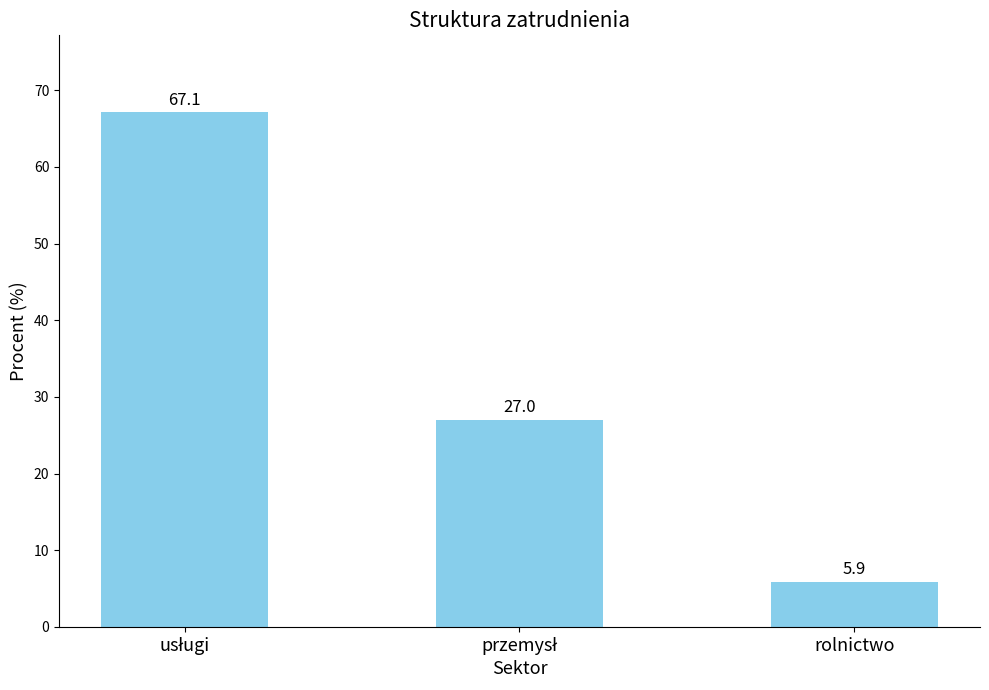

What is the label of the 1st bar from the right?

rolnictwo